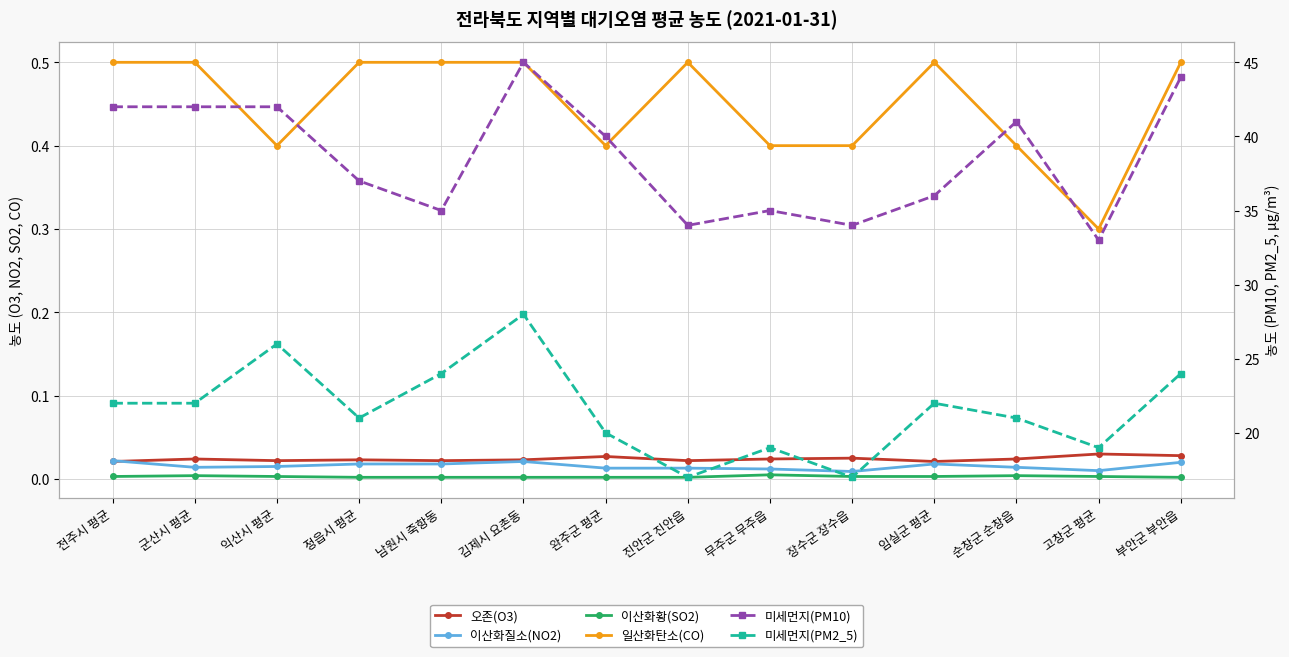

Does the chart display data point markers on the line(s)?

Yes